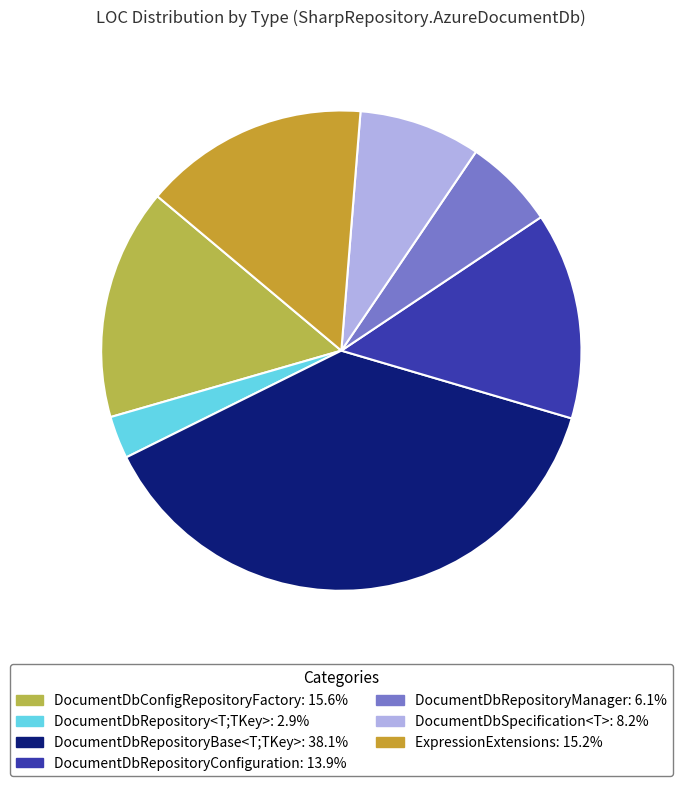

How many slices are in this pie chart?

7